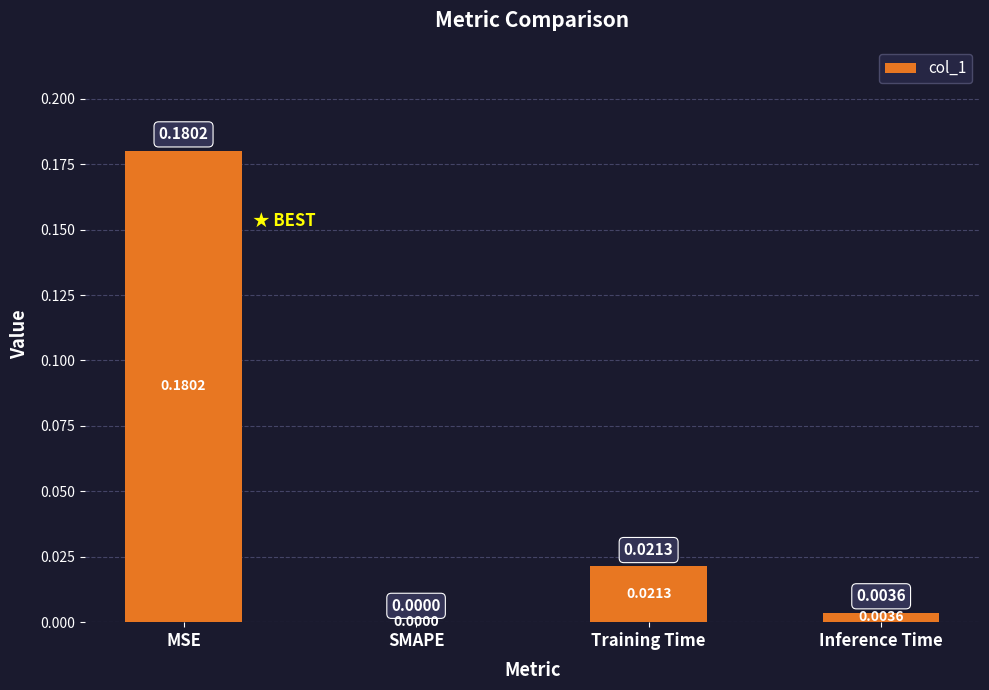

Between SMAPE and Inference Time, which is larger?

Inference Time